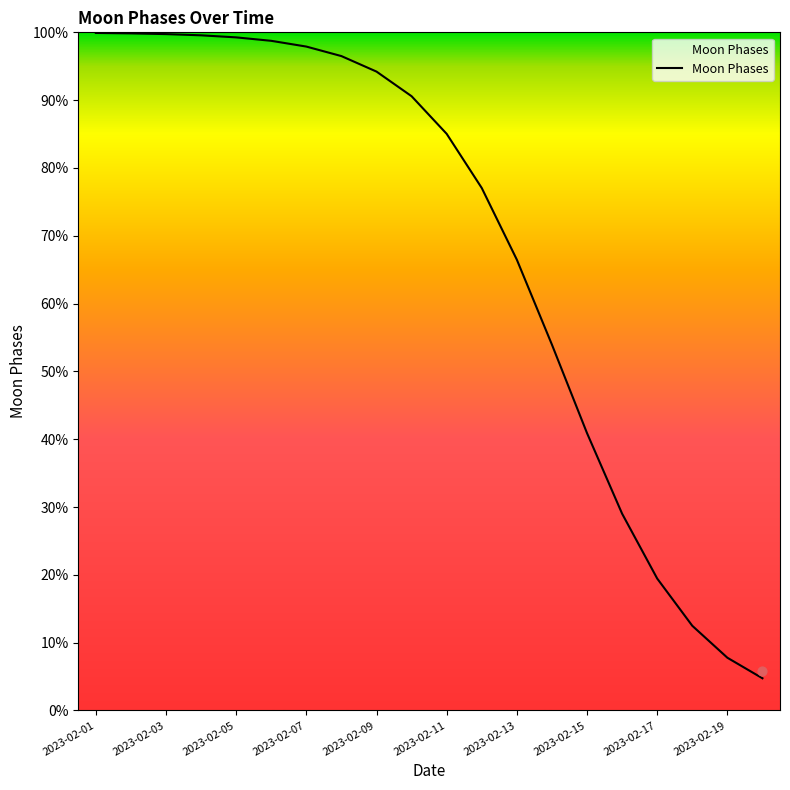

What is the change in value from 10 to 19?

-0.8